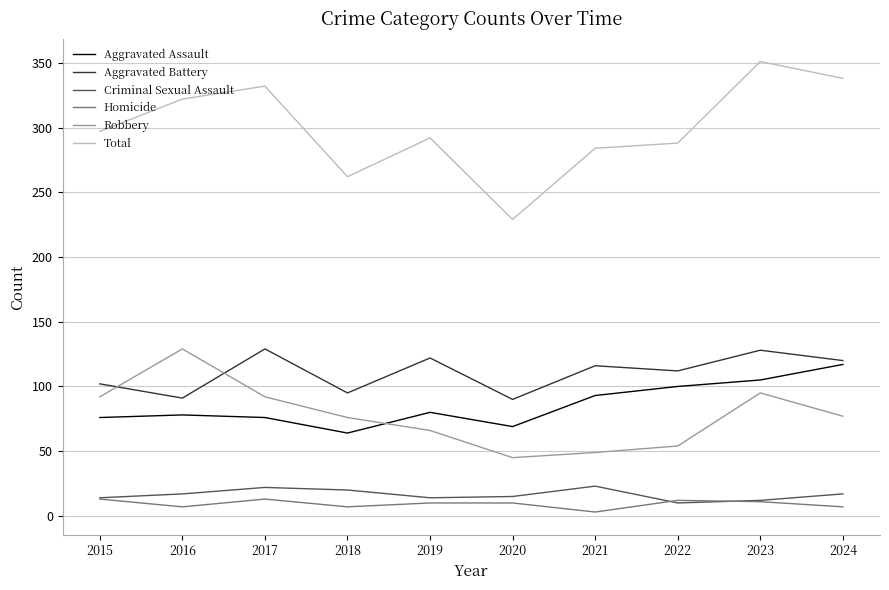

Which series has the largest range (max minus min)?

Total